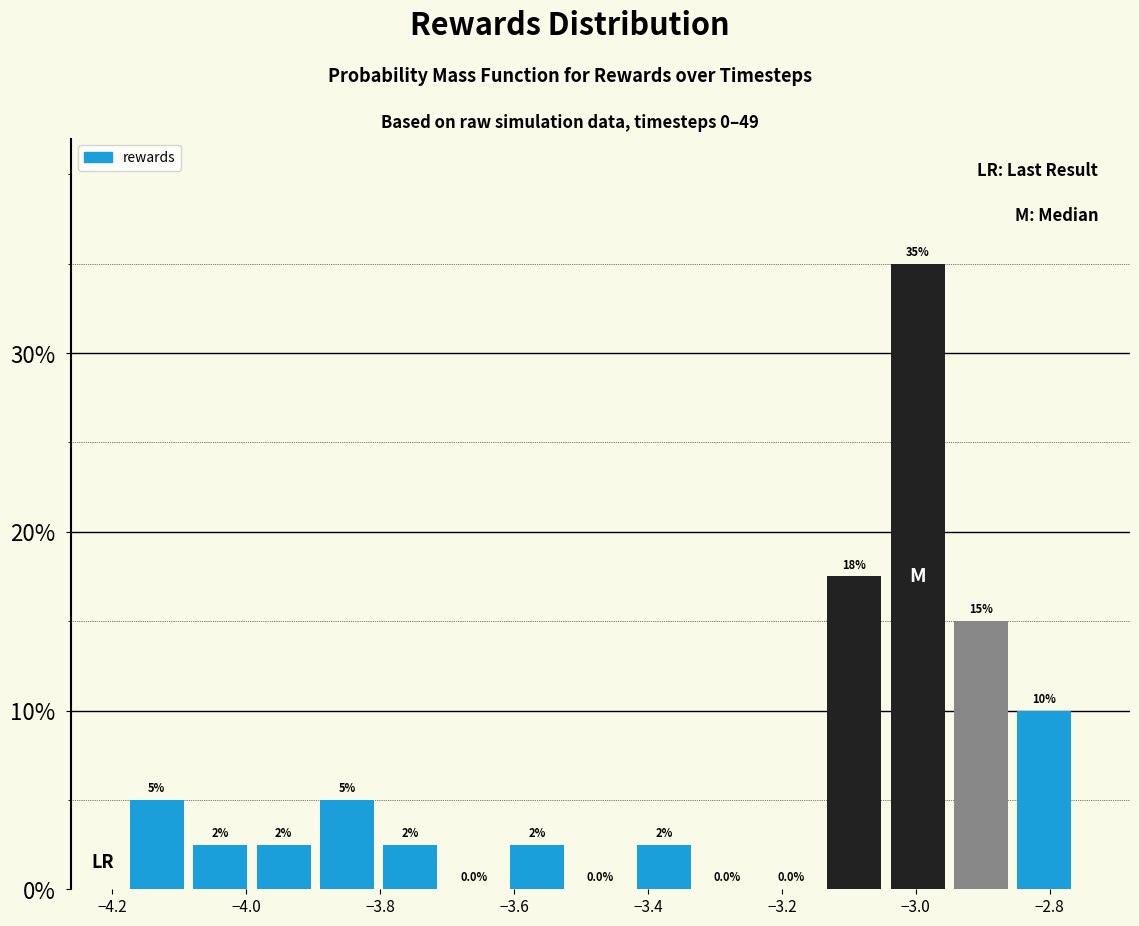

Over which range of the x-axis is the bar tallest?

-3.04 to -2.94